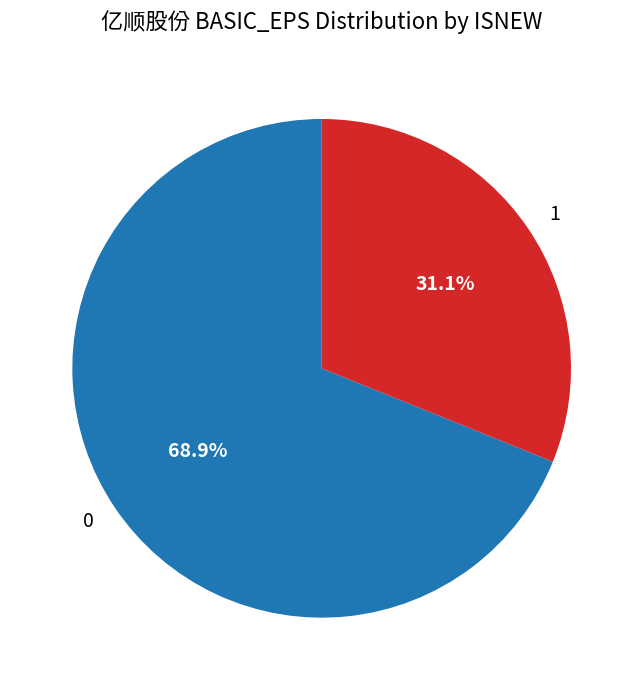

To the nearest percent, what percentage of the pie is 0?

69%